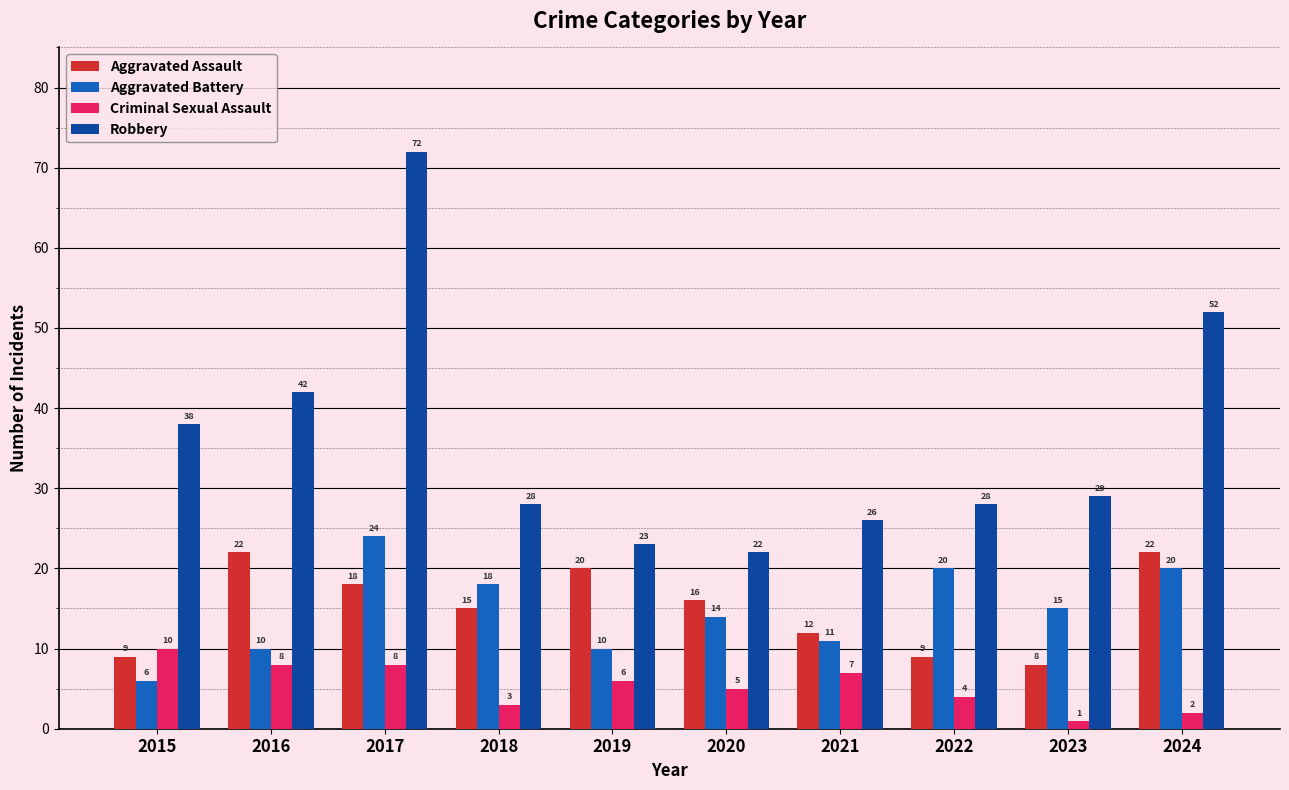

Reading left to right, transcribe all the data shown in this chart.

Aggravated Assault: 2015=9	2016=22	2017=18	2018=15	2019=20	2020=16	2021=12	2022=9	2023=8	2024=22
Aggravated Battery: 2015=6	2016=10	2017=24	2018=18	2019=10	2020=14	2021=11	2022=20	2023=15	2024=20
Criminal Sexual Assault: 2015=10	2016=8	2017=8	2018=3	2019=6	2020=5	2021=7	2022=4	2023=1	2024=2
Robbery: 2015=38	2016=42	2017=72	2018=28	2019=23	2020=22	2021=26	2022=28	2023=29	2024=52